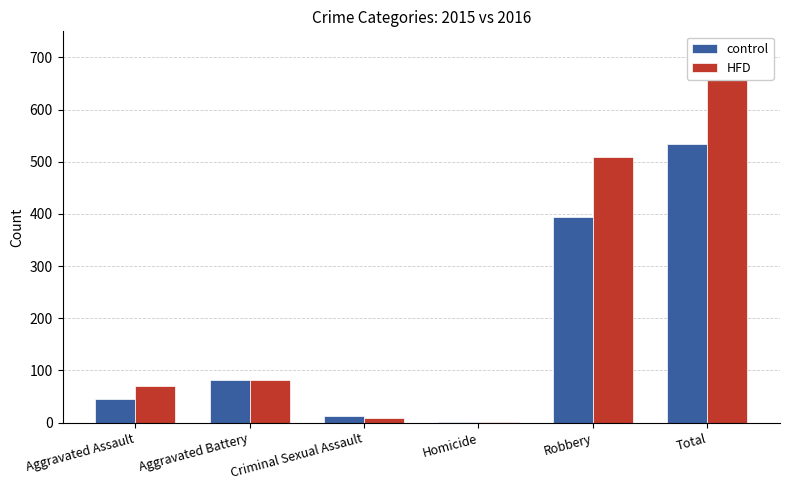

How many bars are there in total?

12